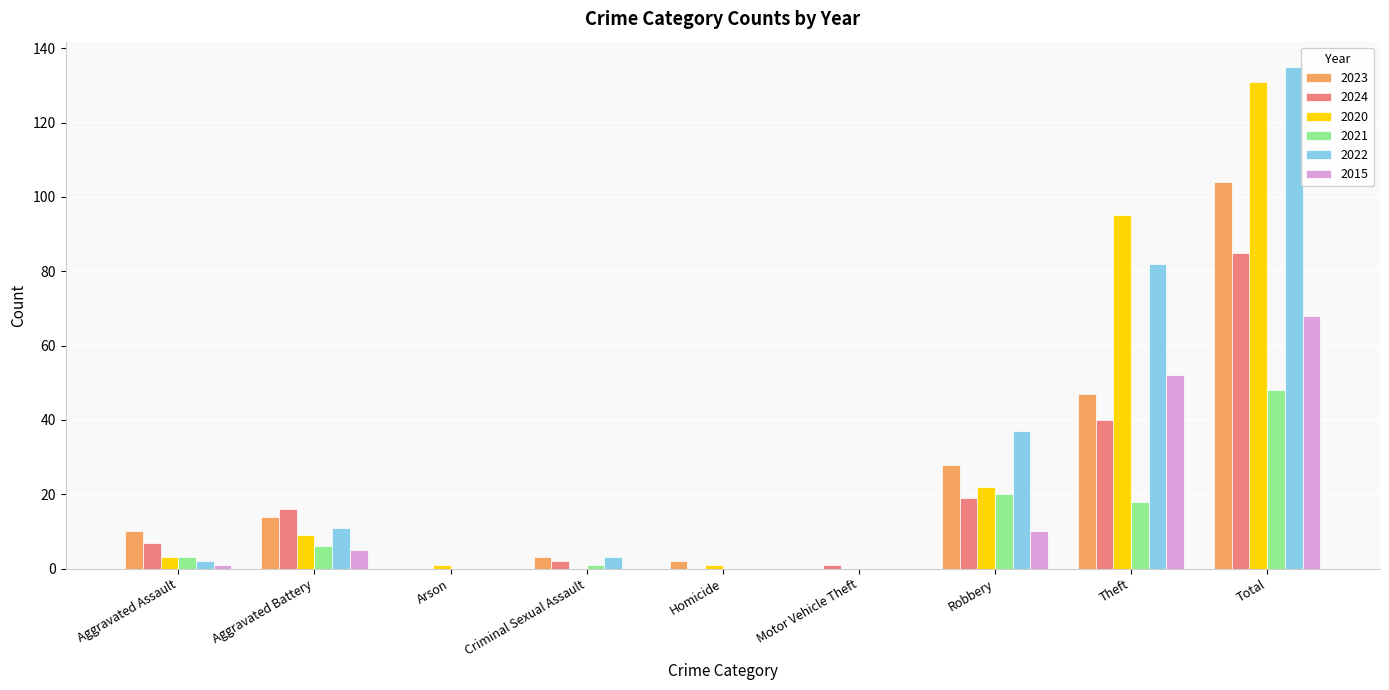

What is the sum of the 2020 values at Arson and Aggravated Battery?

10